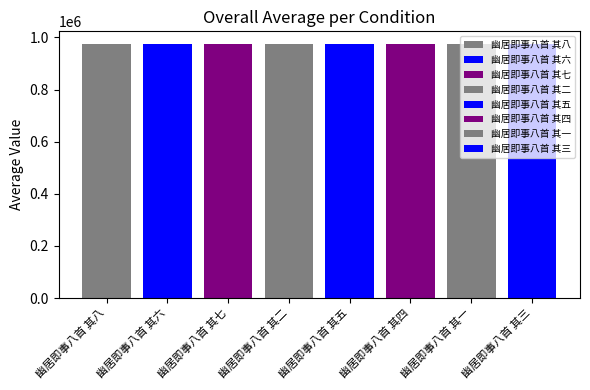

Count the number of values greater than 974557.

3